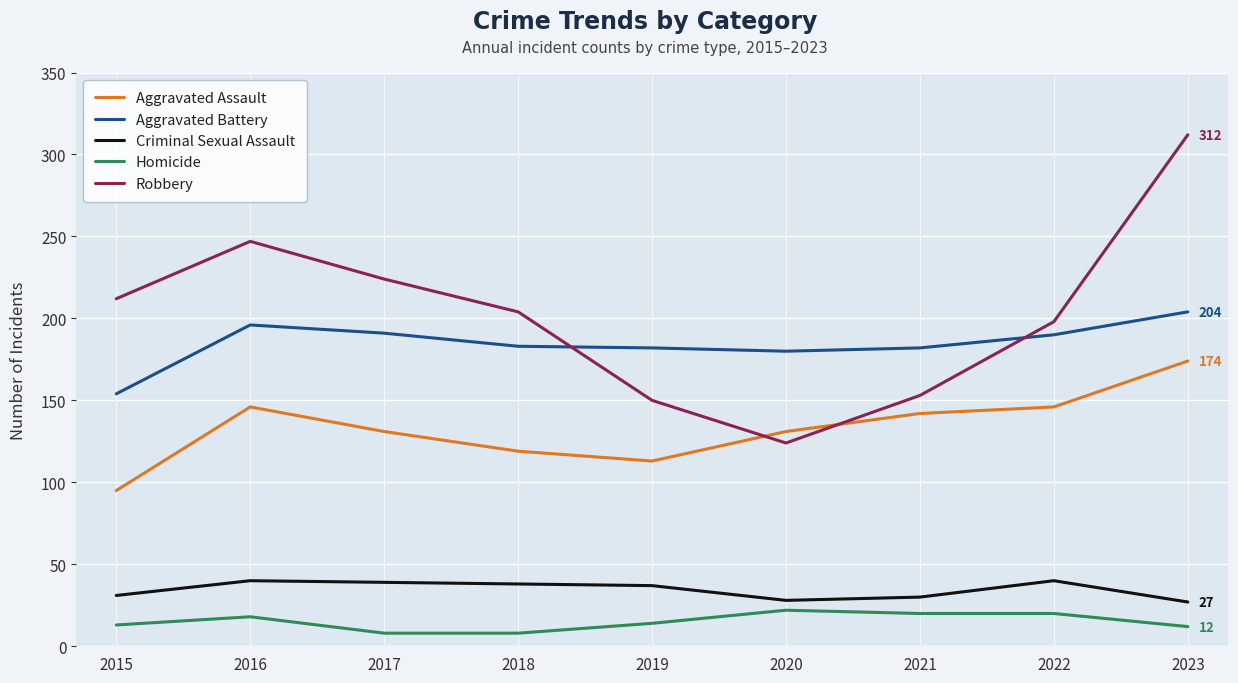

At which category is the sum across all series the highest?

2023